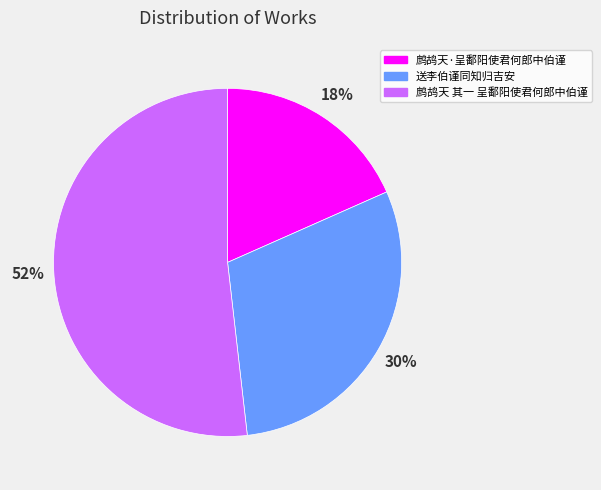

How many slices are in this pie chart?

3